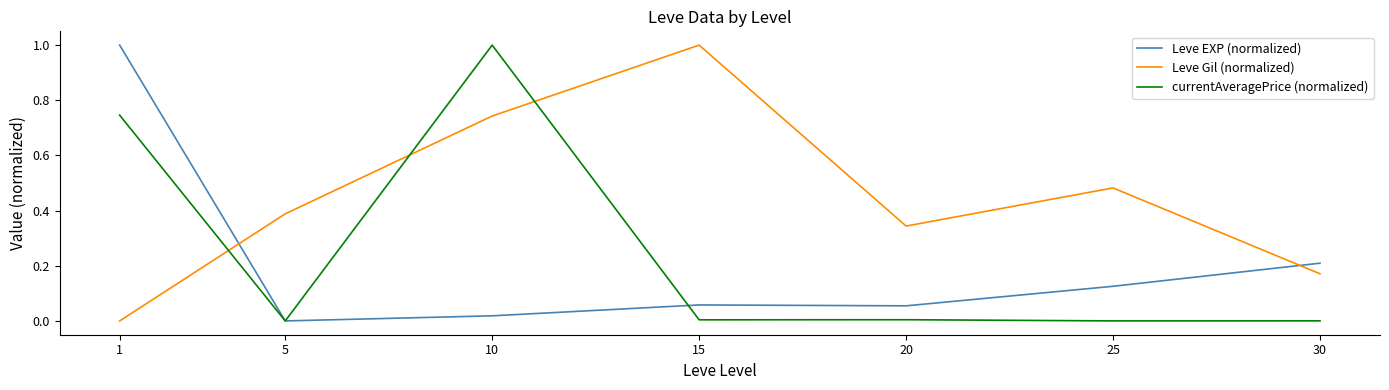

True or false: Leve EXP (normalized) has a value of 0.1 at 30.

False